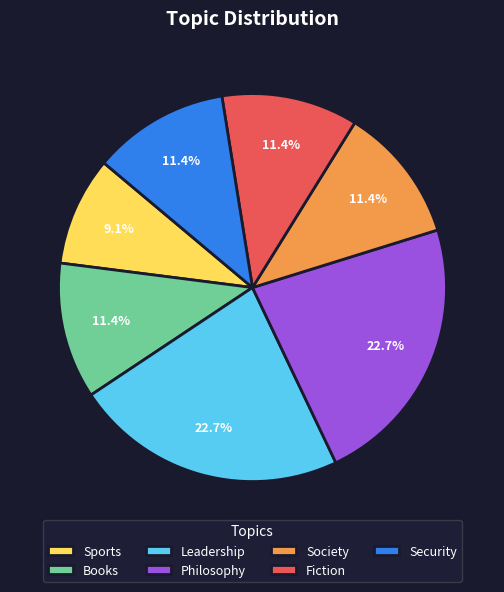

Approximately how many times larger is the value at Leadership compared to Fiction?

2.0